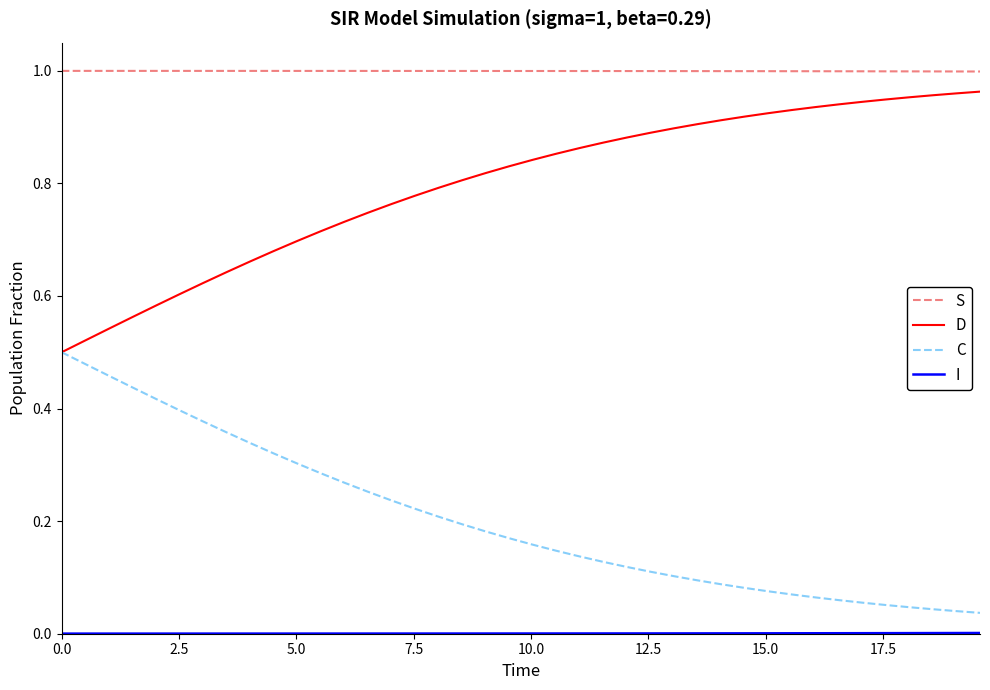

True or false: S and C intersect in this chart.

False